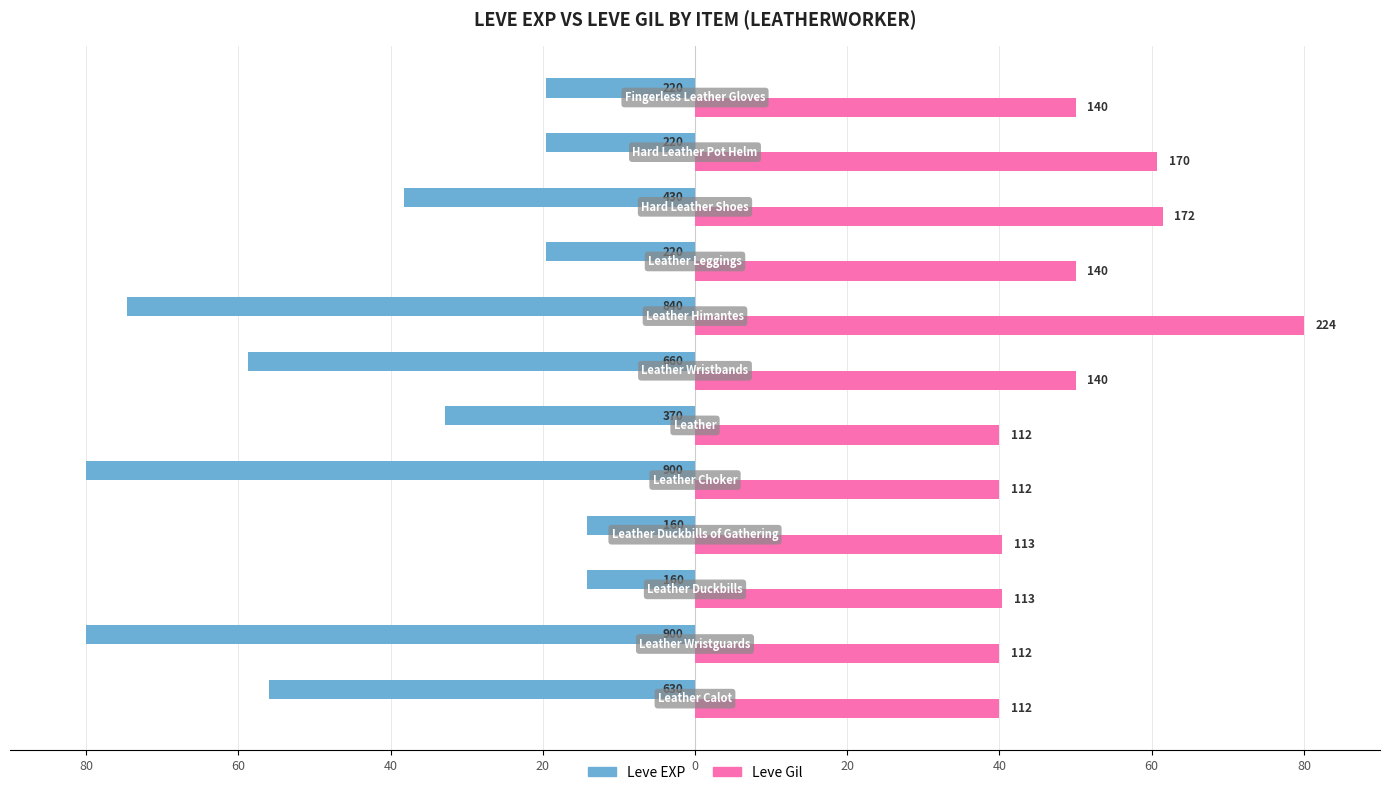

What are all the series names shown in the legend?

Leve EXP, Leve Gil